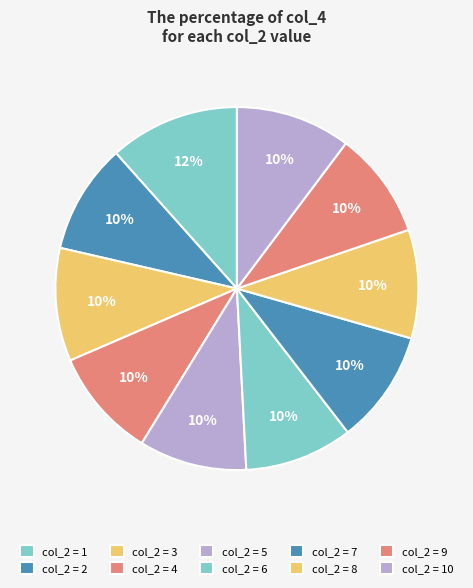

Rank the categories by value from highest to lowest.

1, 10, 7, 3, 2, 4, 8, 6, 5, 9